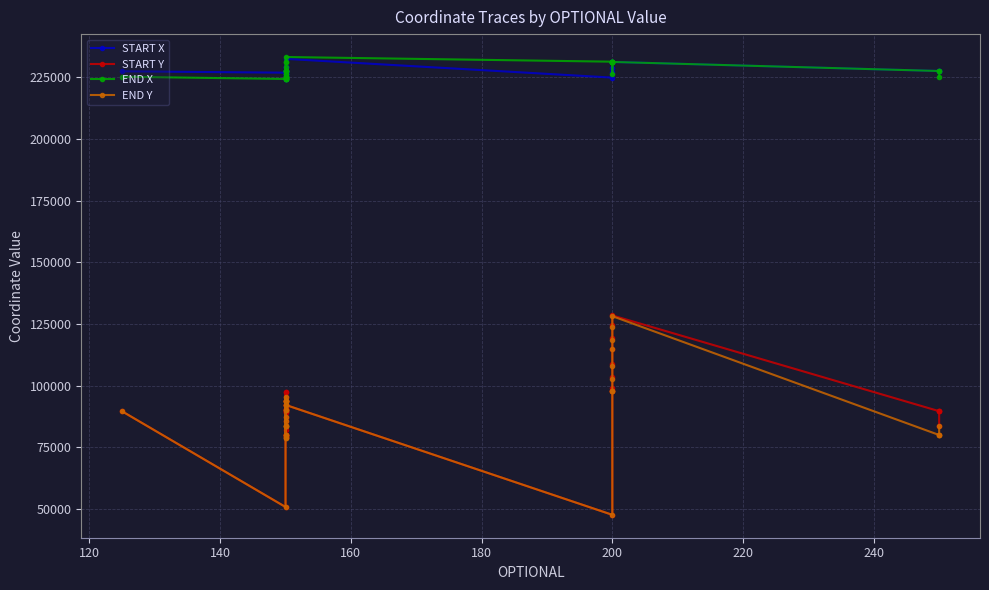

Is this an area chart (filled region under the line)?

No